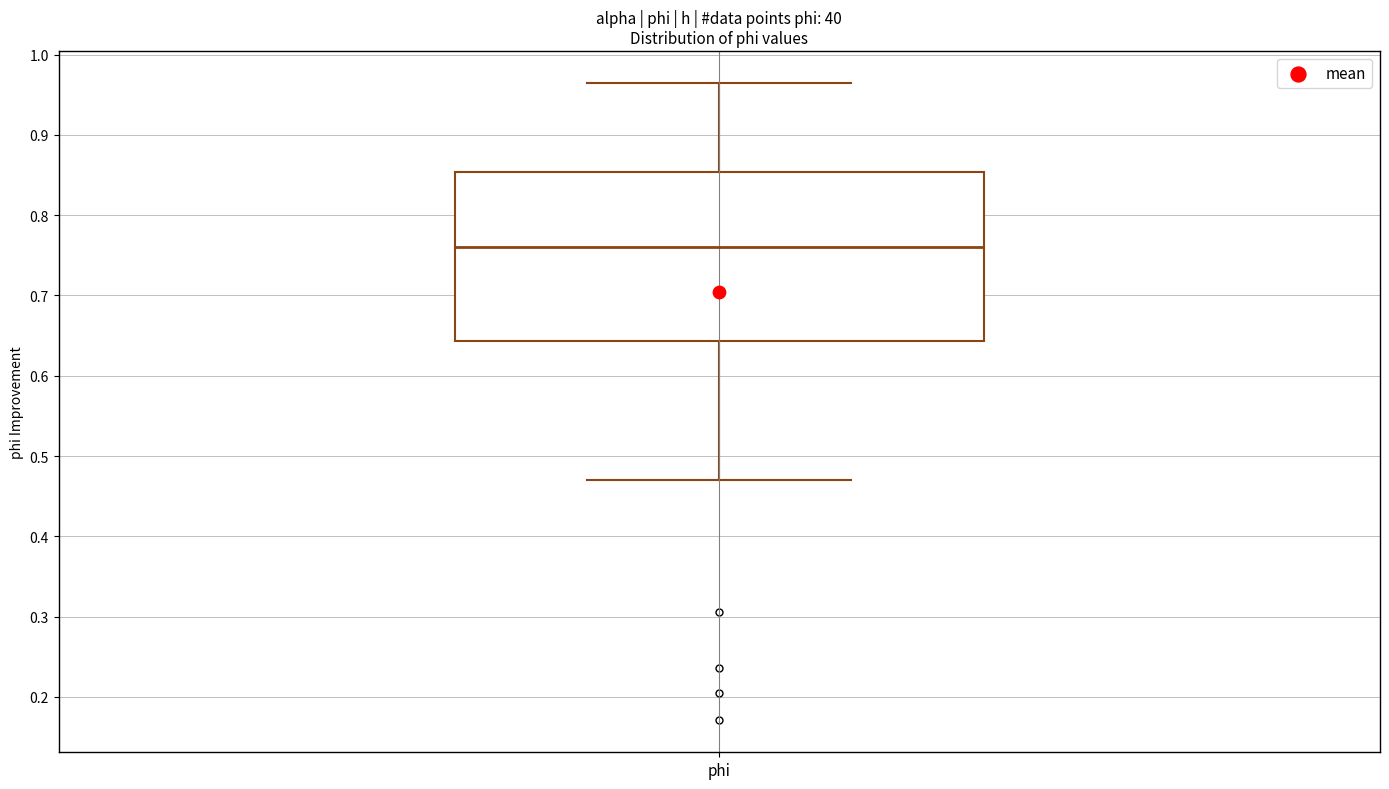

Where does the upper whisker of the box for phi end on the y-axis? The values are not printed on the chart, so give them approximately, as read against the axis.

0.96